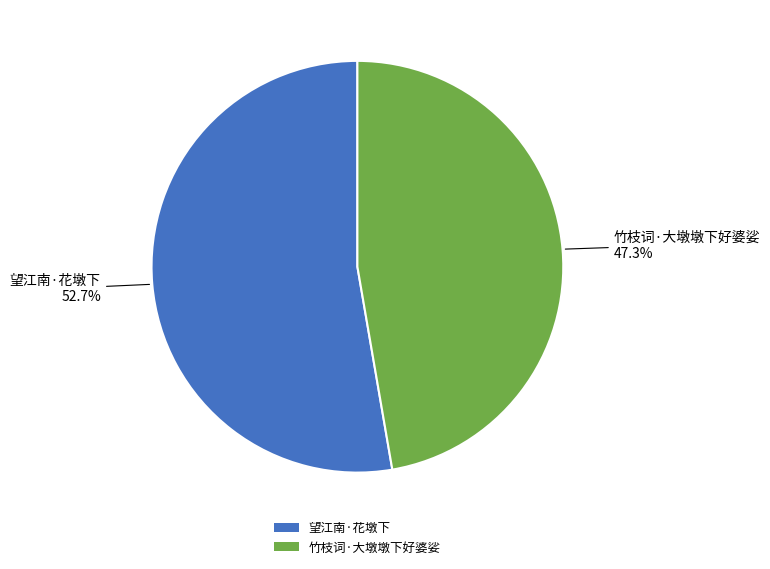

How many segments does this pie chart have?

2